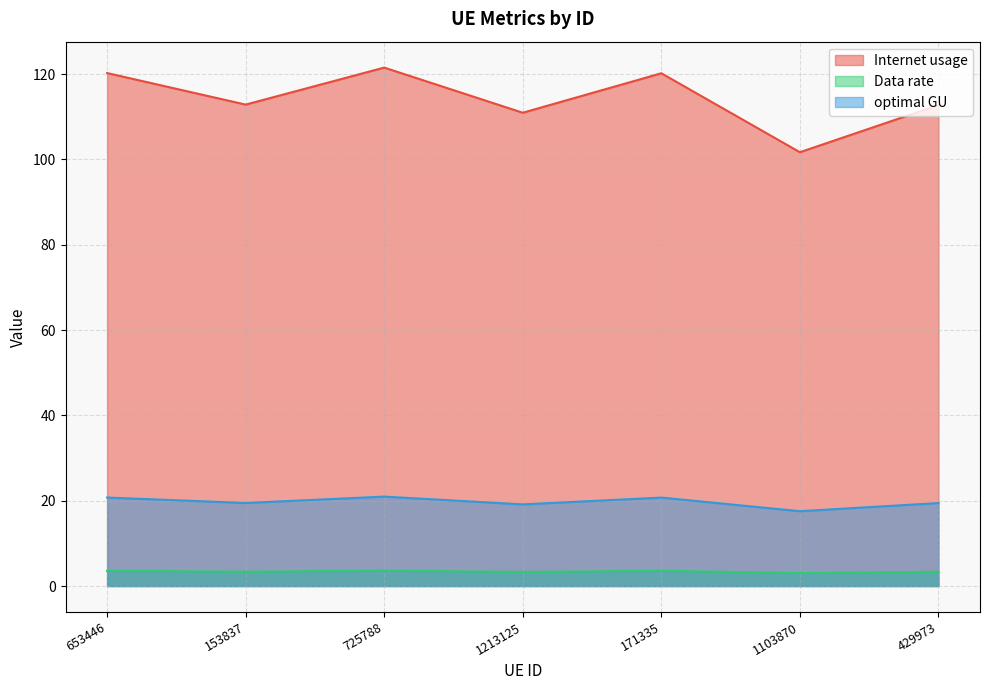

Reading left to right, list all the values displayed in this chart.

Internet usage: 653446=120.2	153837=112.8	725788=121.5	1213125=110.9	171335=120.2	1103870=101.7	429973=112.7
Data rate: 653446=3.6	153837=3.4	725788=3.6	1213125=3.3	171335=3.6	1103870=3.0	429973=3.4
optimal GU: 653446=20.7	153837=19.5	725788=21.0	1213125=19.1	171335=20.7	1103870=17.5	429973=19.4